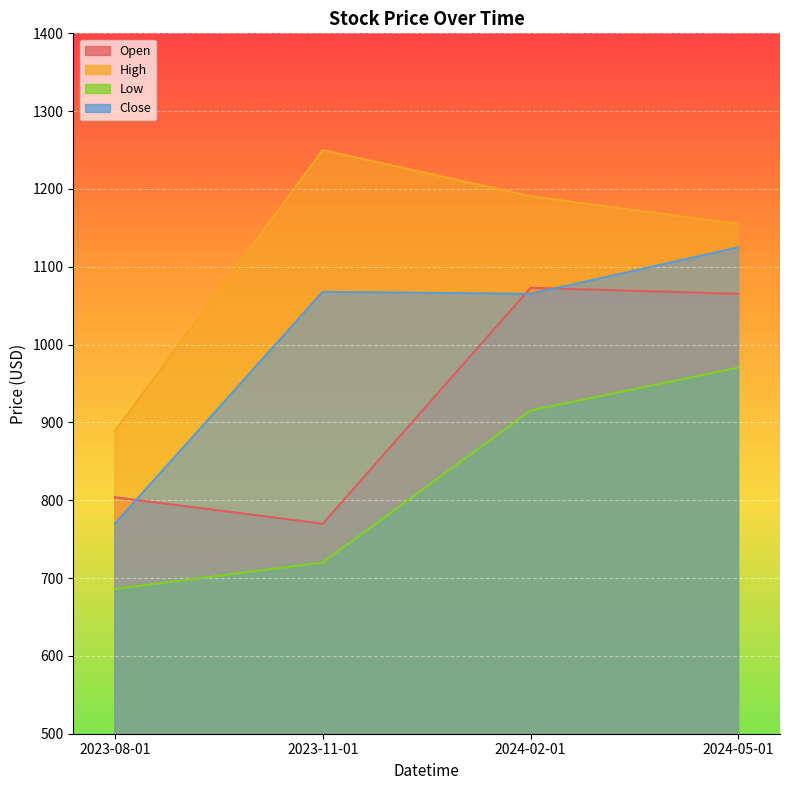

True or false: High has more than 0 interior local peaks.

True